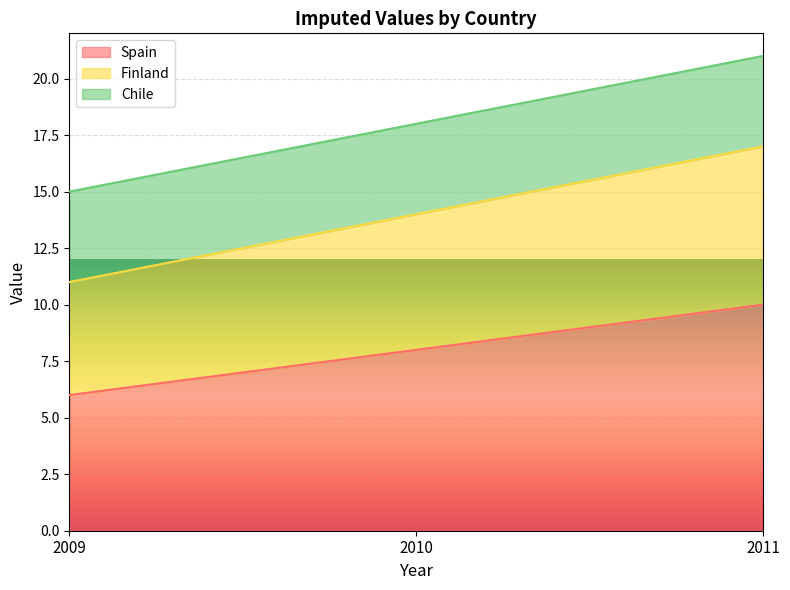

What is the average value of the Finland series?

14